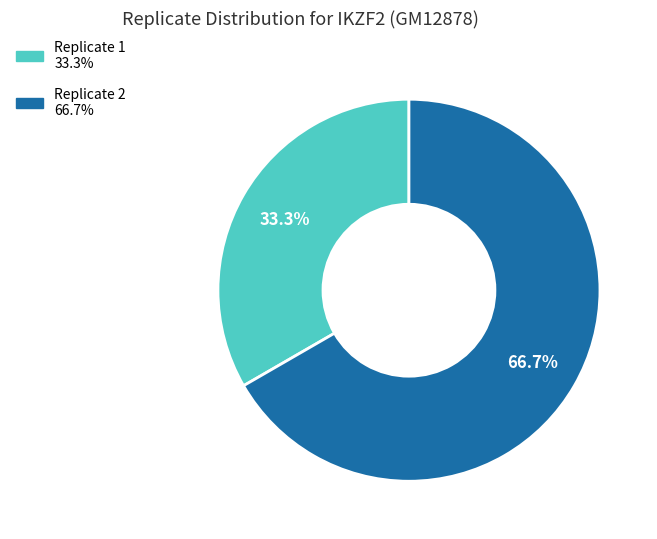

What portion of the pie excludes Replicate 2?

33.3%